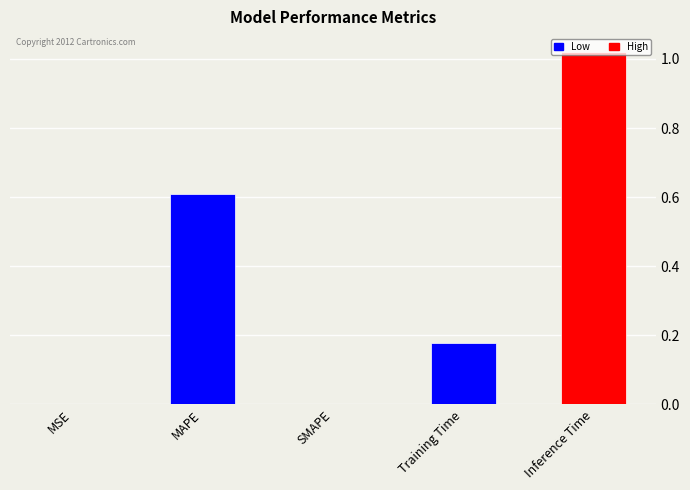

Count the number of data series in this chart.

1